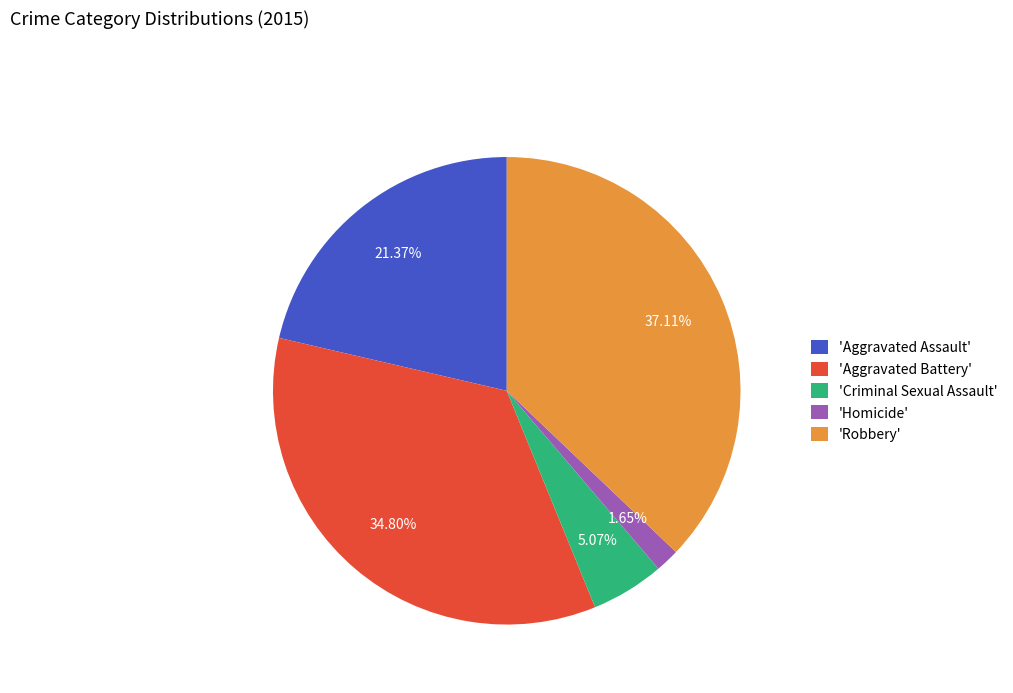

Between 'Robbery' and 'Aggravated Battery', which is larger?

'Robbery'